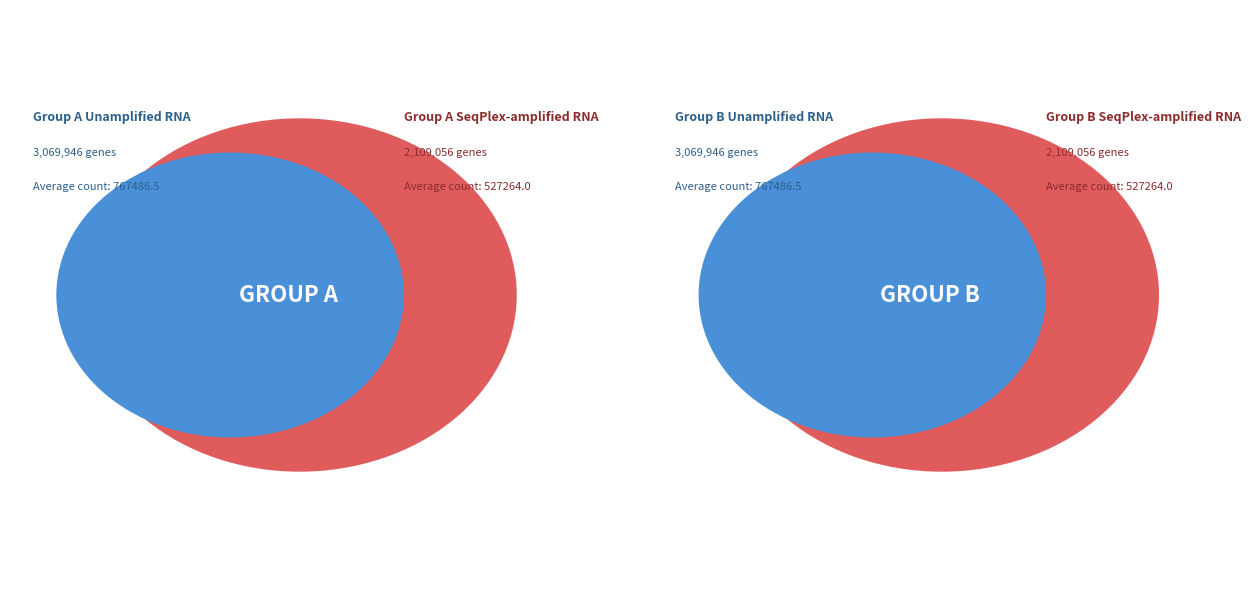

Rank the series by their maximum value, from lowest to highest.

Group A, Group B